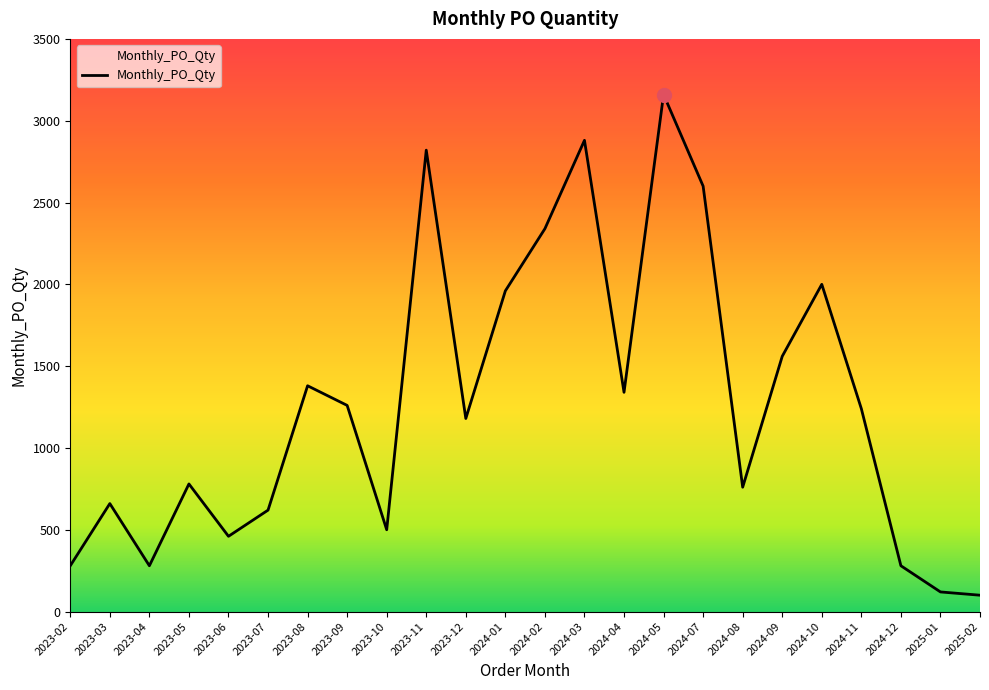

Where is the data nearest to the value 1630?

2024-09